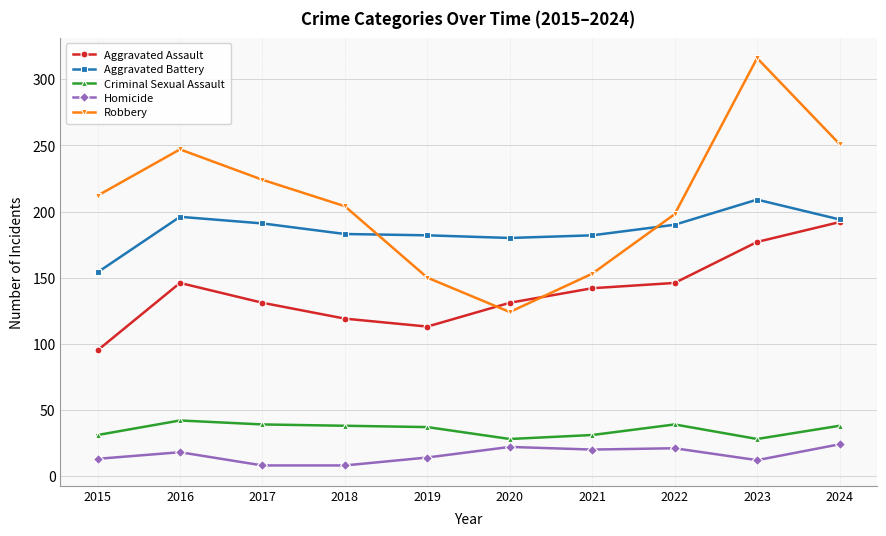

Does the chart have visible grid lines?

Yes